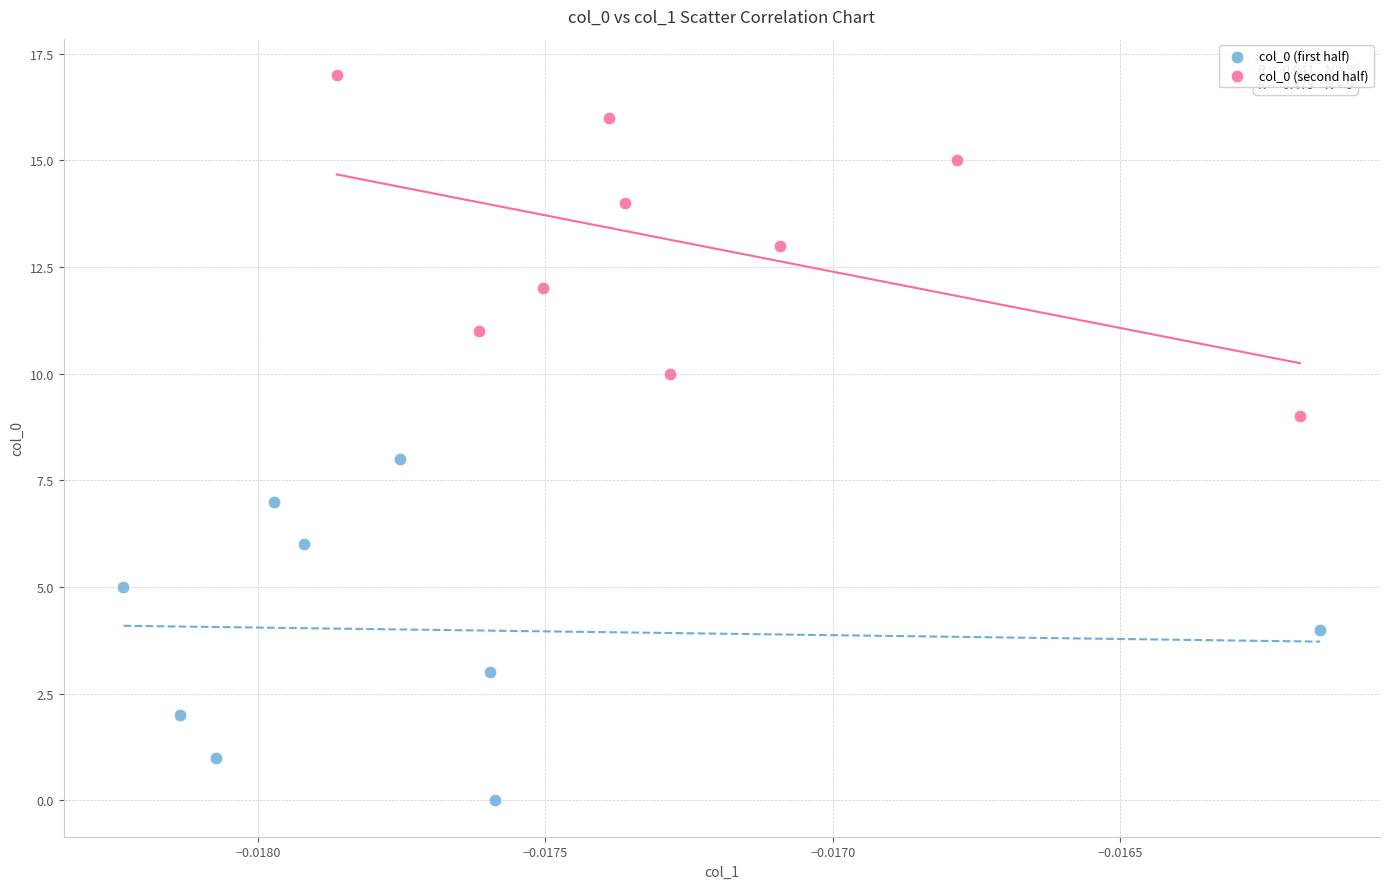

Which series reaches the minimum Y coordinate?

col_0 (first half)